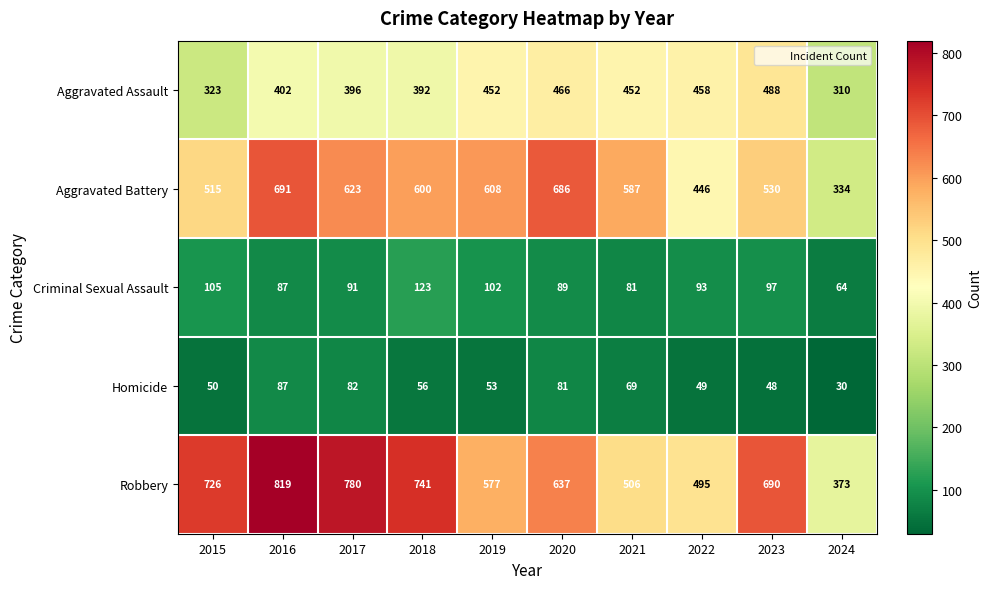

What value does the Homicide series have at 2023?

48